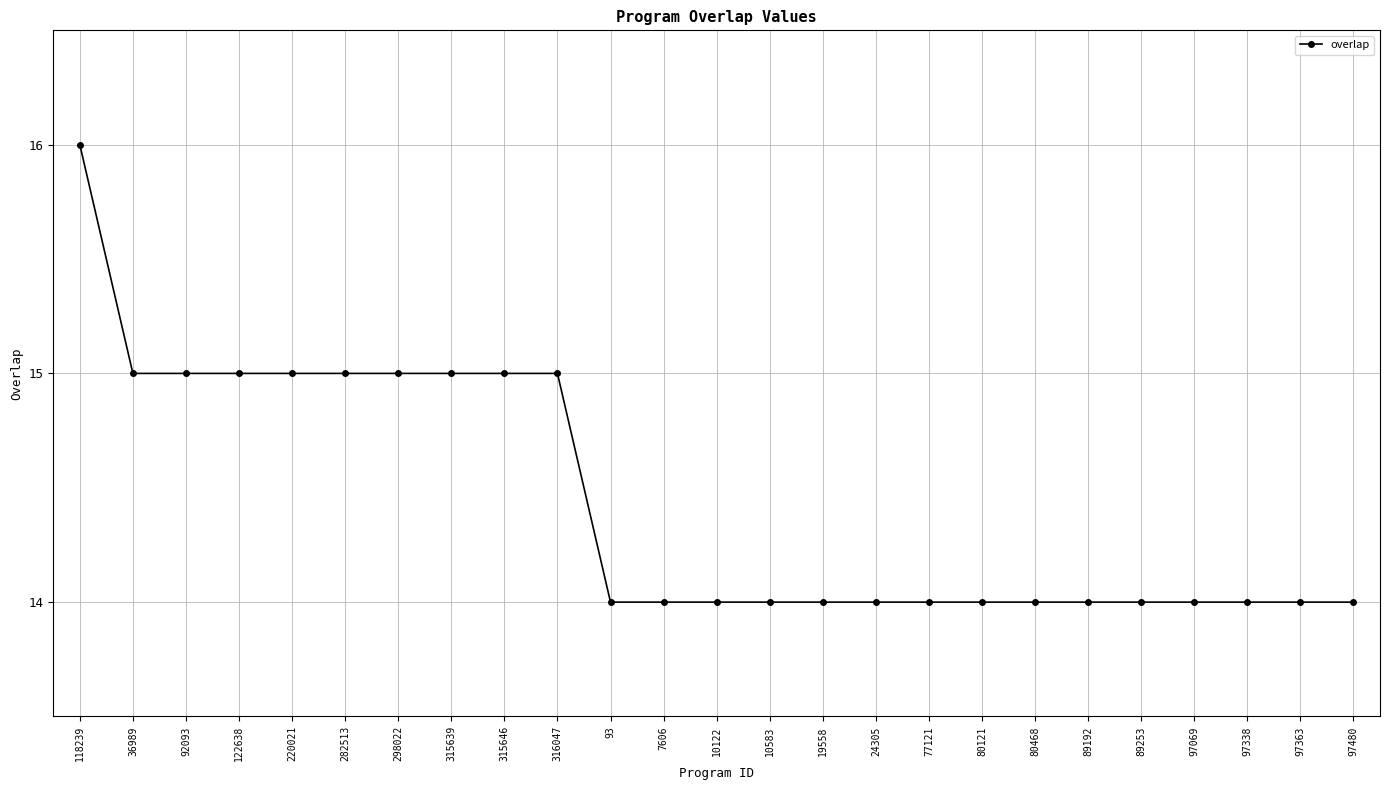

True or false: the data shows 23 at 80468.

False